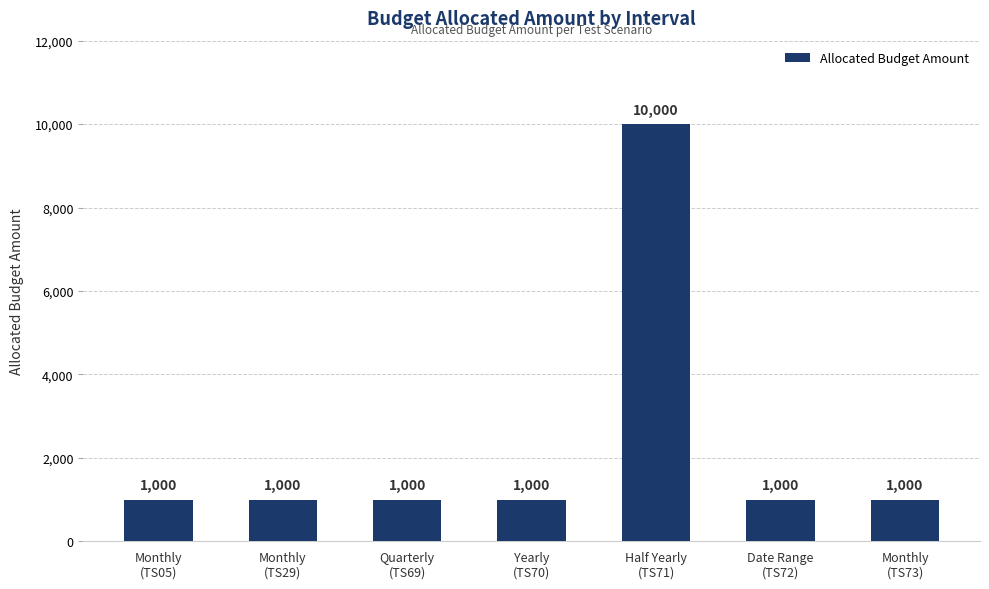

What is the difference between the maximum and minimum values?

9000